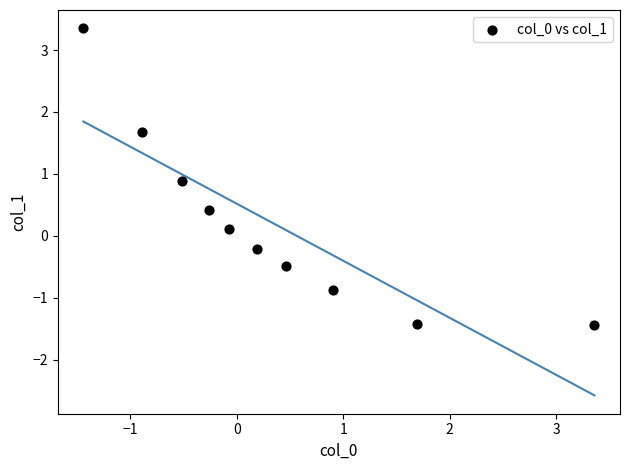

What is the range of X values (max minus min)?

4.8